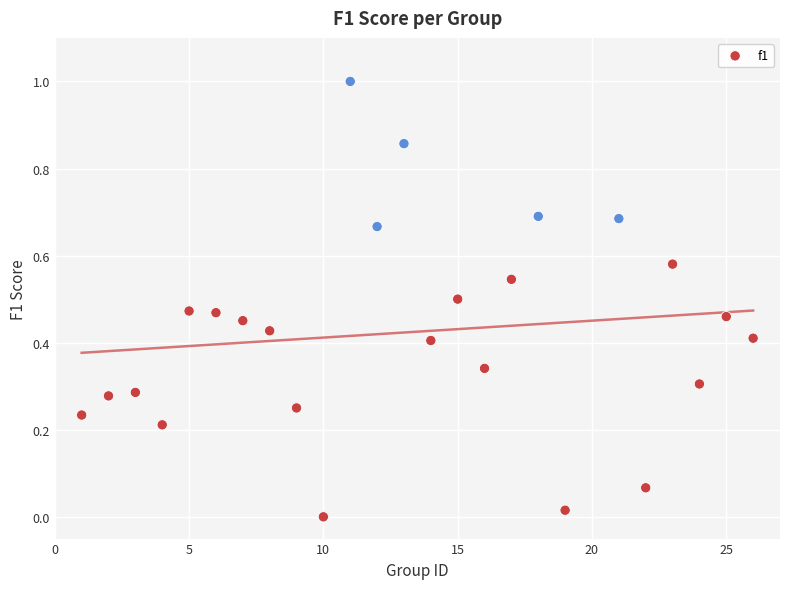

What is the range of X values (max minus min)?

25.0